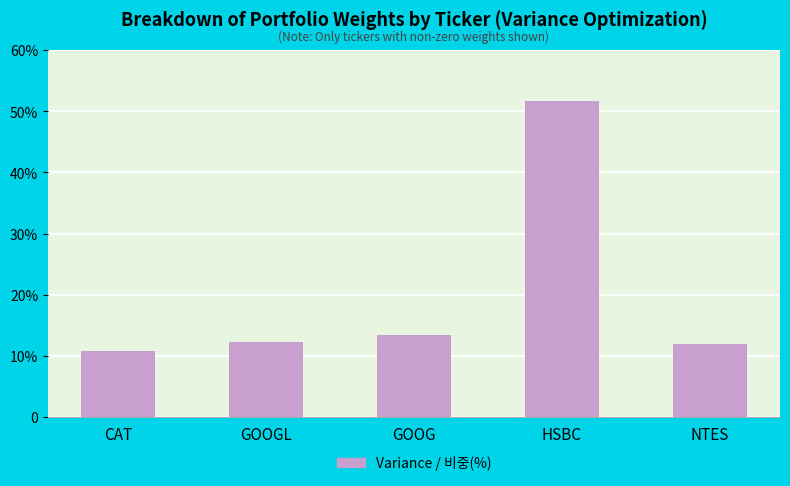

Reading right to left, what are all the values shown in this chart?

NTES=11.9	HSBC=51.6	GOOG=13.3	GOOGL=12.2	CAT=10.9